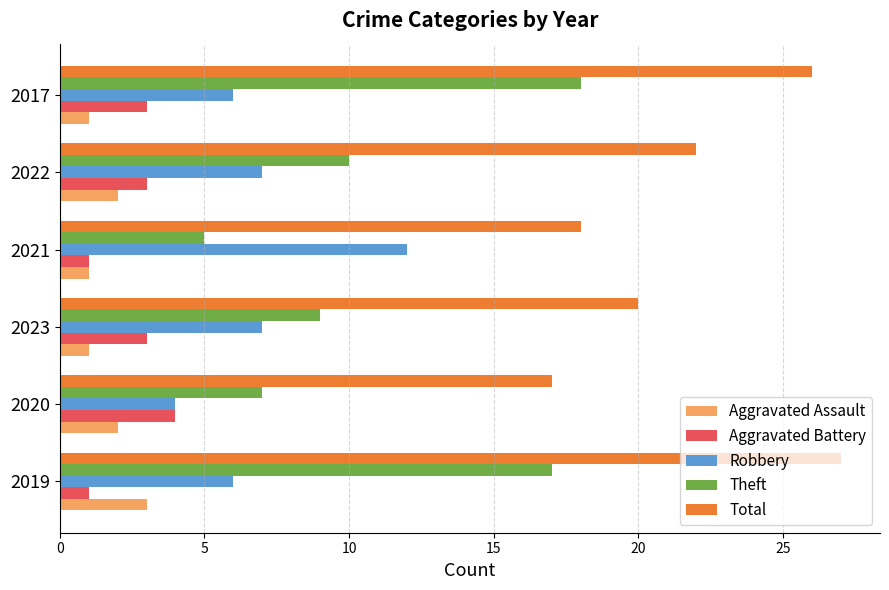

How many values in the Aggravated Assault series are below 2?

3